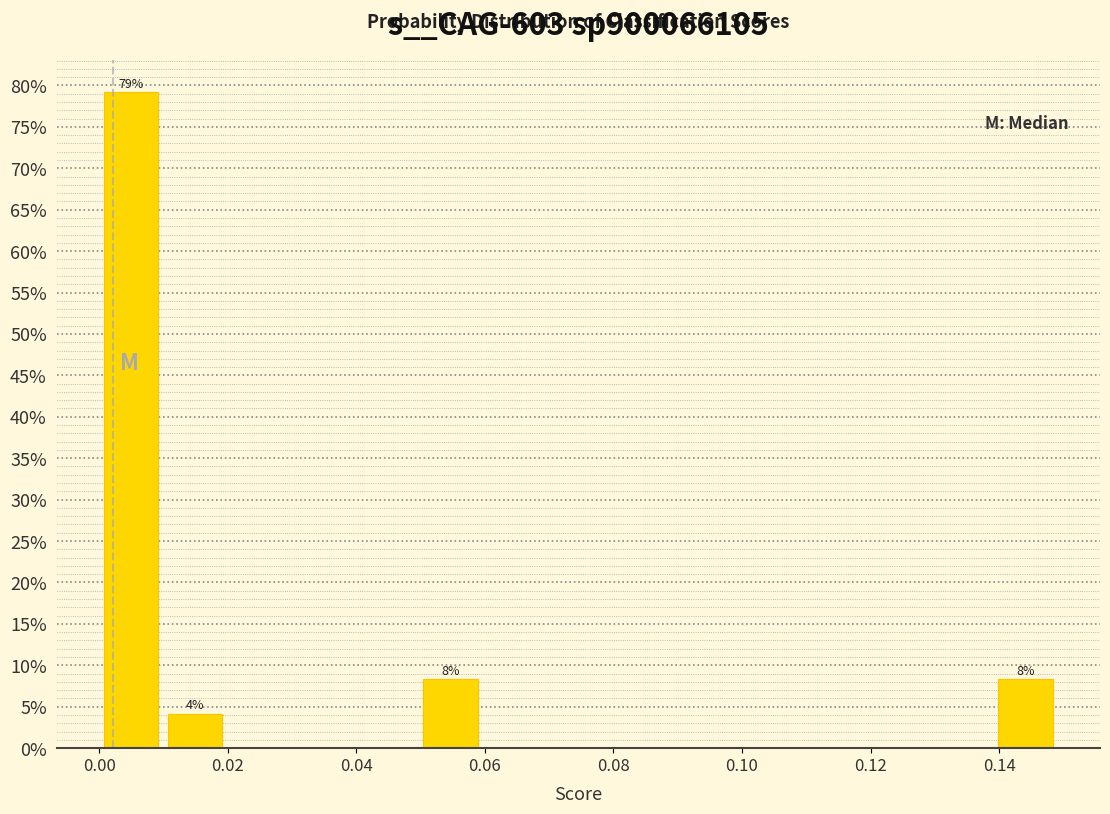

Over which range of the x-axis is the bar tallest?

0.00 to 0.01